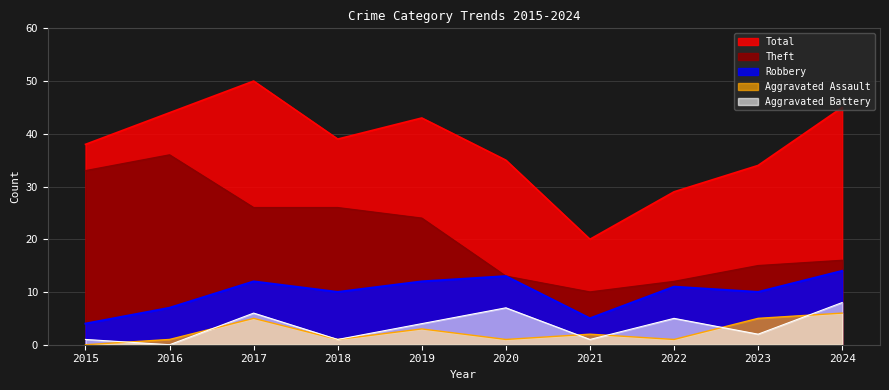

What is the difference between the Total values at 2022 and 2016?

15